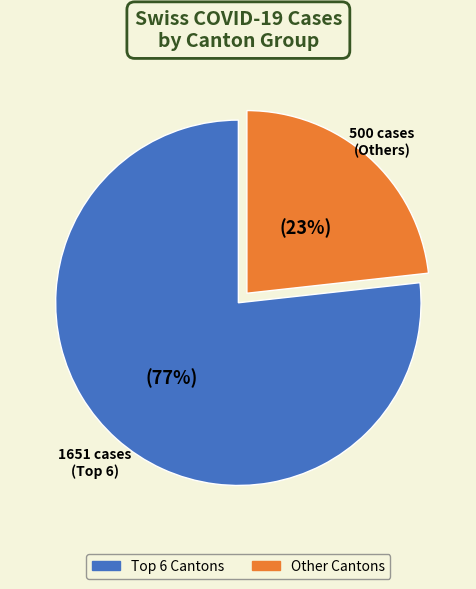

To the nearest percent, what is the average slice percentage?

50%